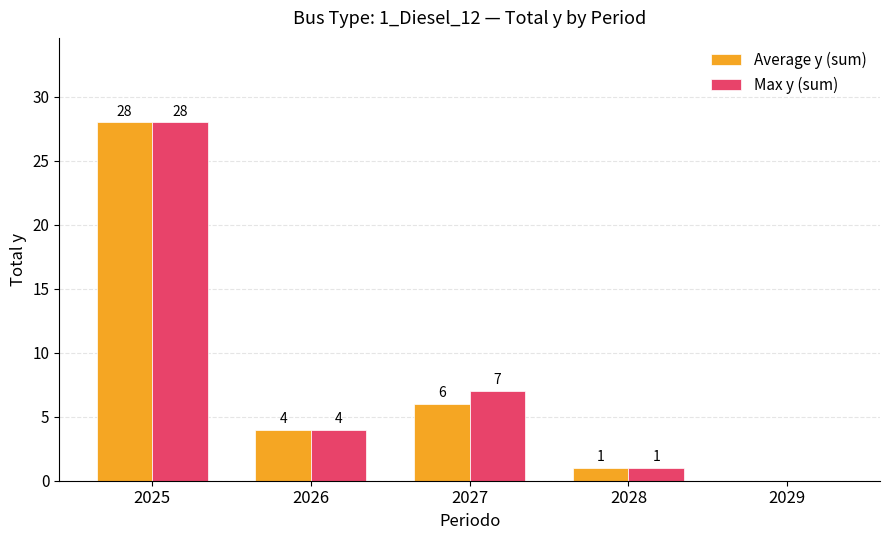

Is it true that Average y (sum) equals 0 at 2029?

True